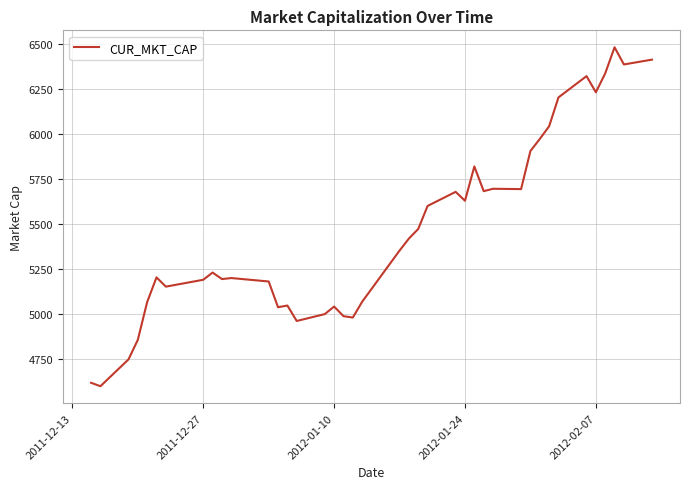

How many values are below 5351?

20